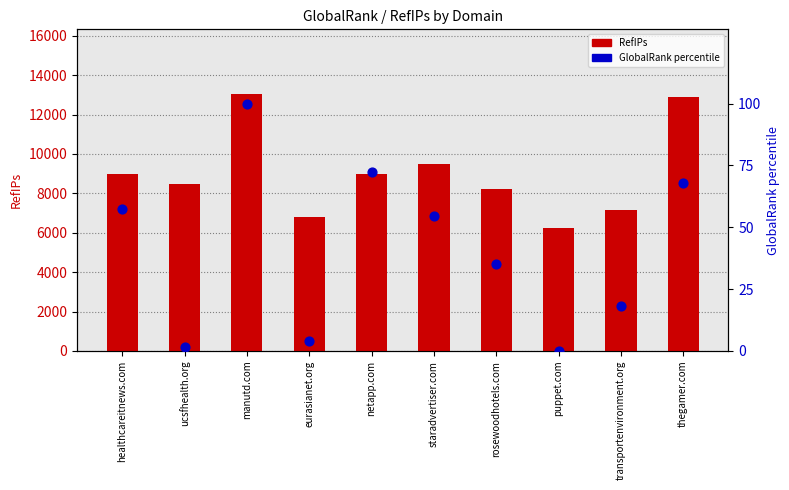

Which series contains the highest Y value?

RefIPs